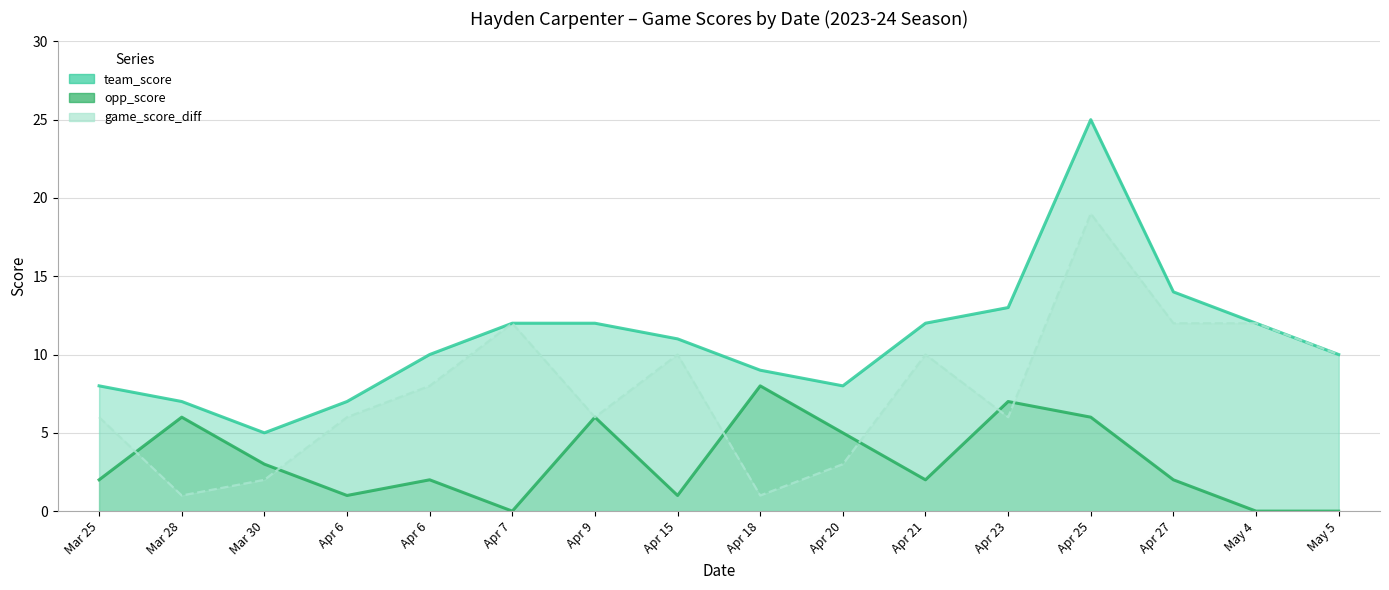

Which category has the lowest value across all series?

Apr 7